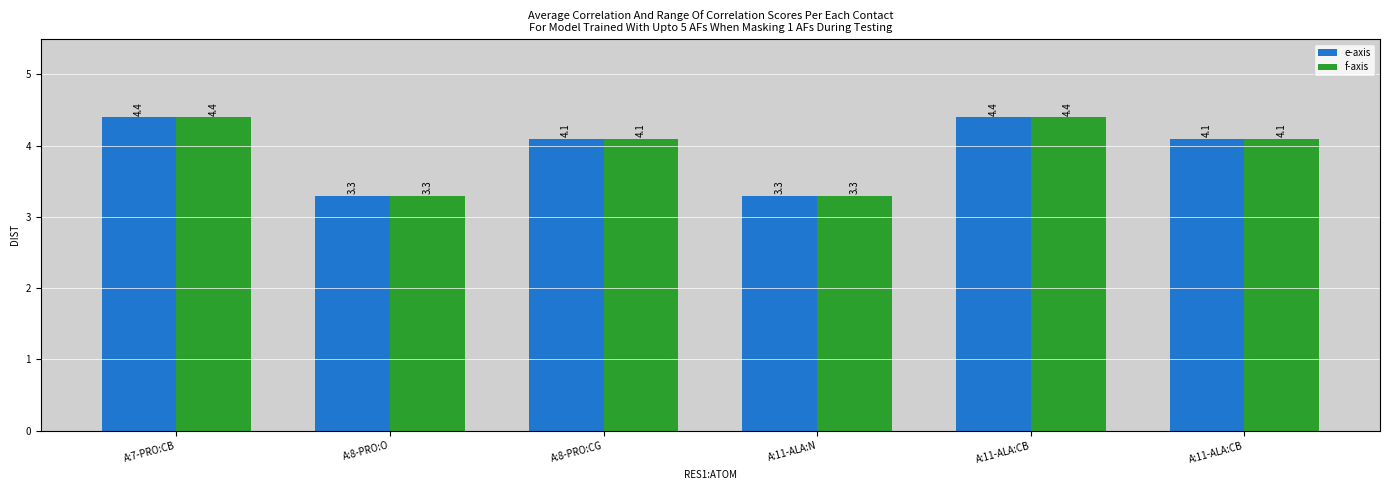

At which label is e-axis closest to 3?

A:8-PRO:O